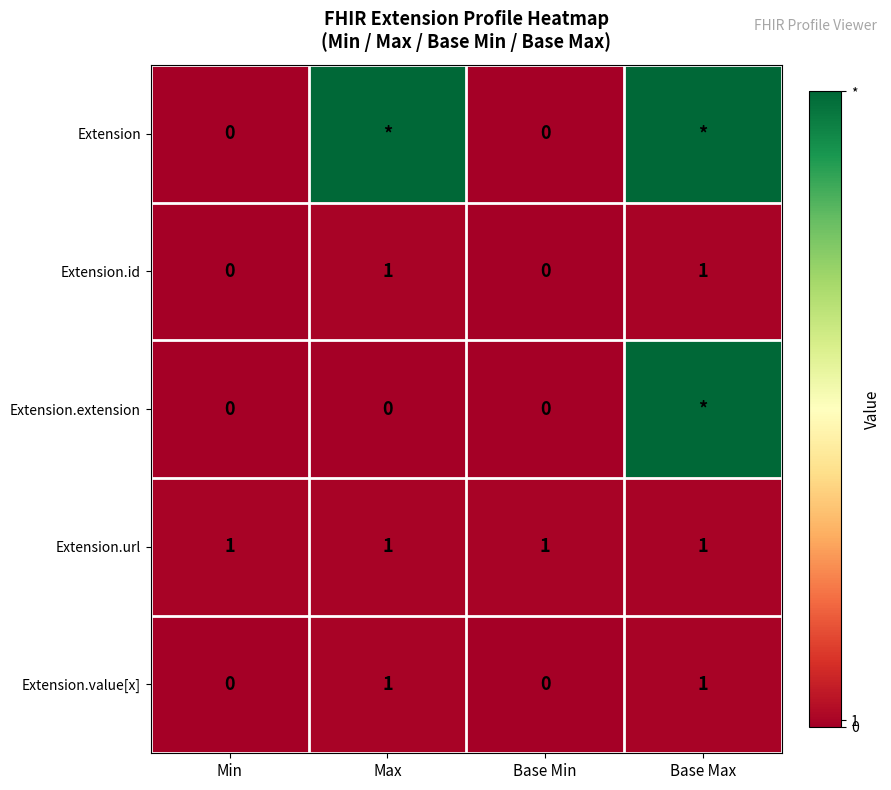

Read the Extension.url value at Base Max.

1